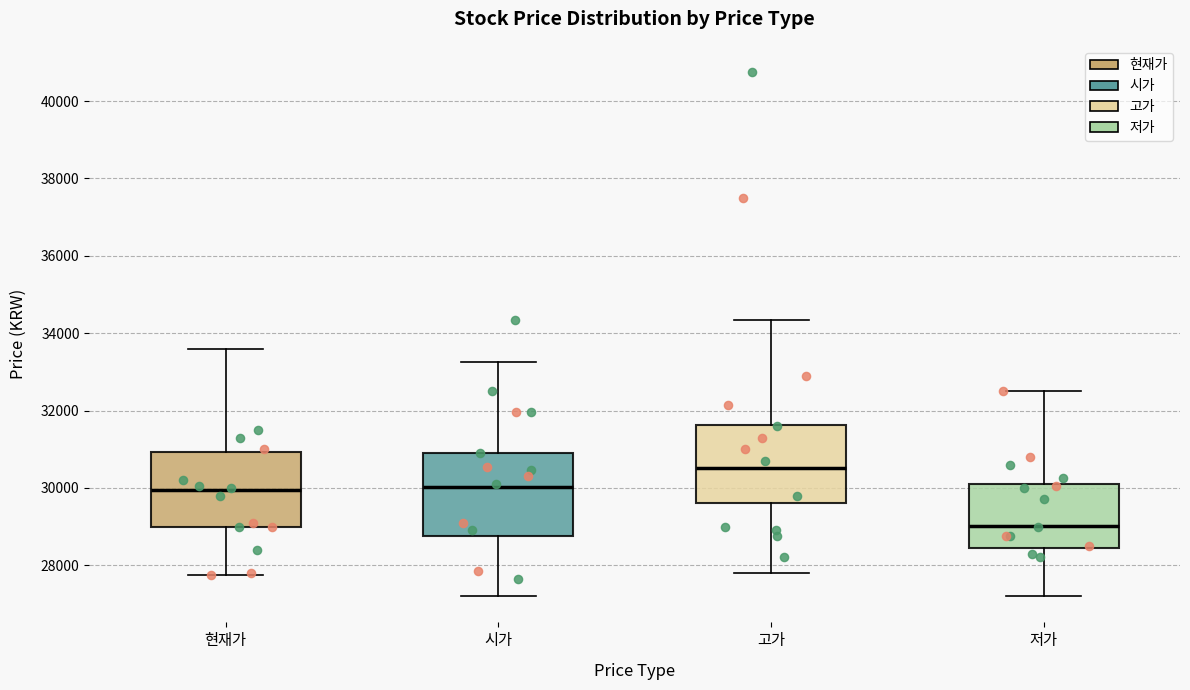

Where is the lower edge of the box for 현재가 on the y-axis? The values are not printed on the chart, so give them approximately, as read against the axis.

29000